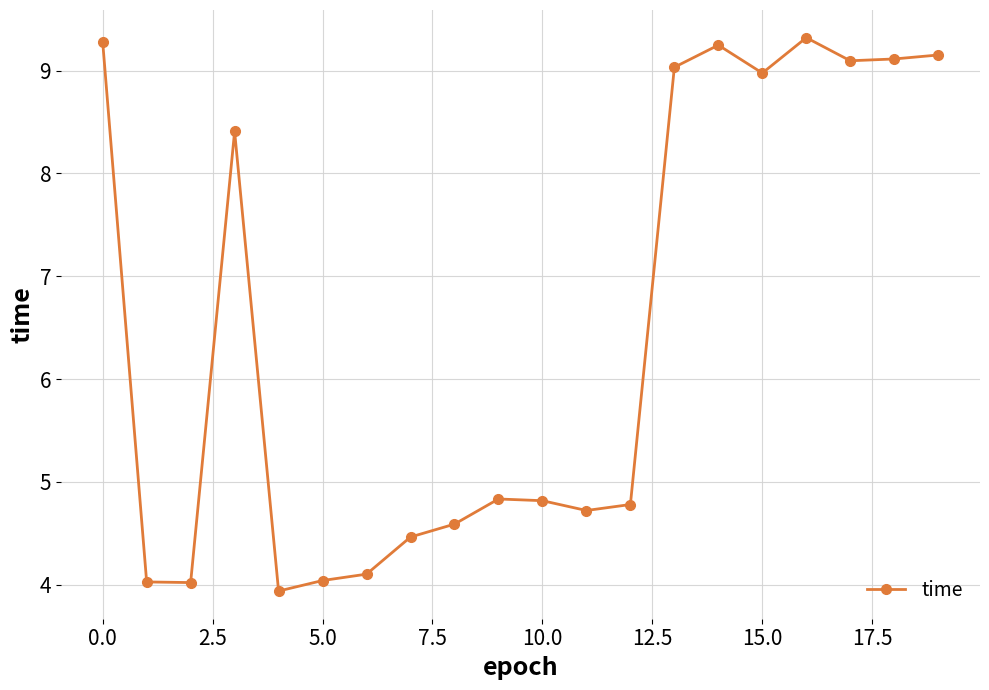

Reading left to right, extract all data points from this chart.

9.3	4.0	4.0	8.4	3.9	4.0	4.1	4.5	4.6	4.8	4.8	4.7	4.8	9.0	9.2	9.0	9.3	9.1	9.1	9.2